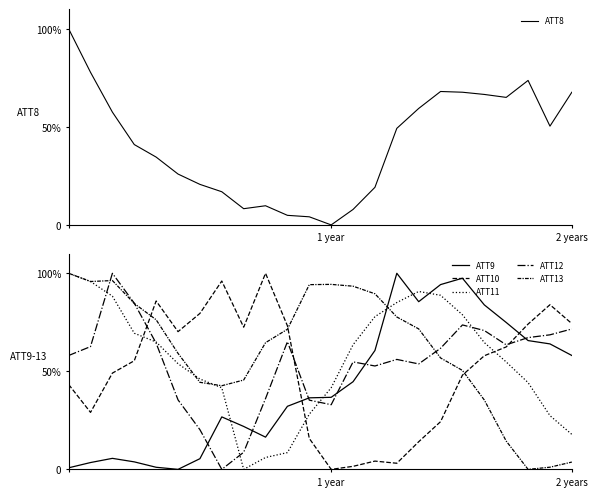

At which label does ATT8 reach its minimum?

1 year